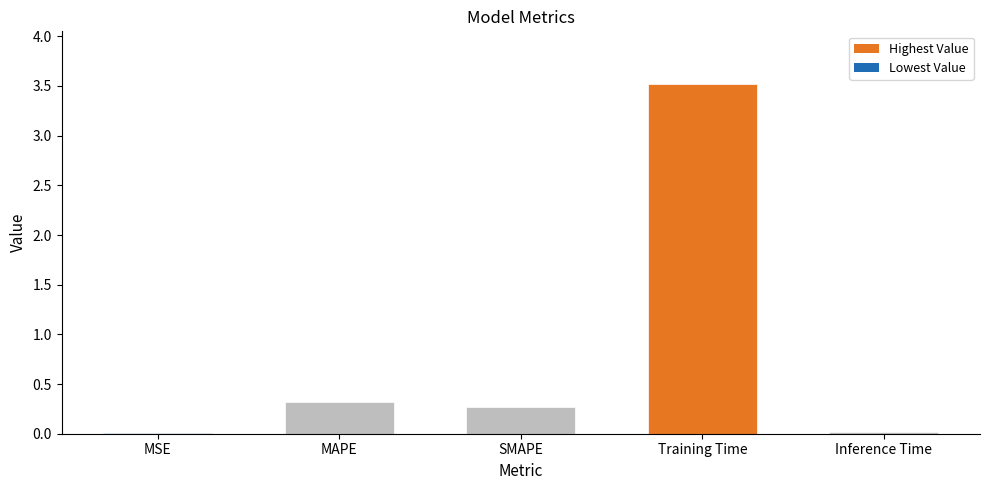

What is the sum of all values?

4.1